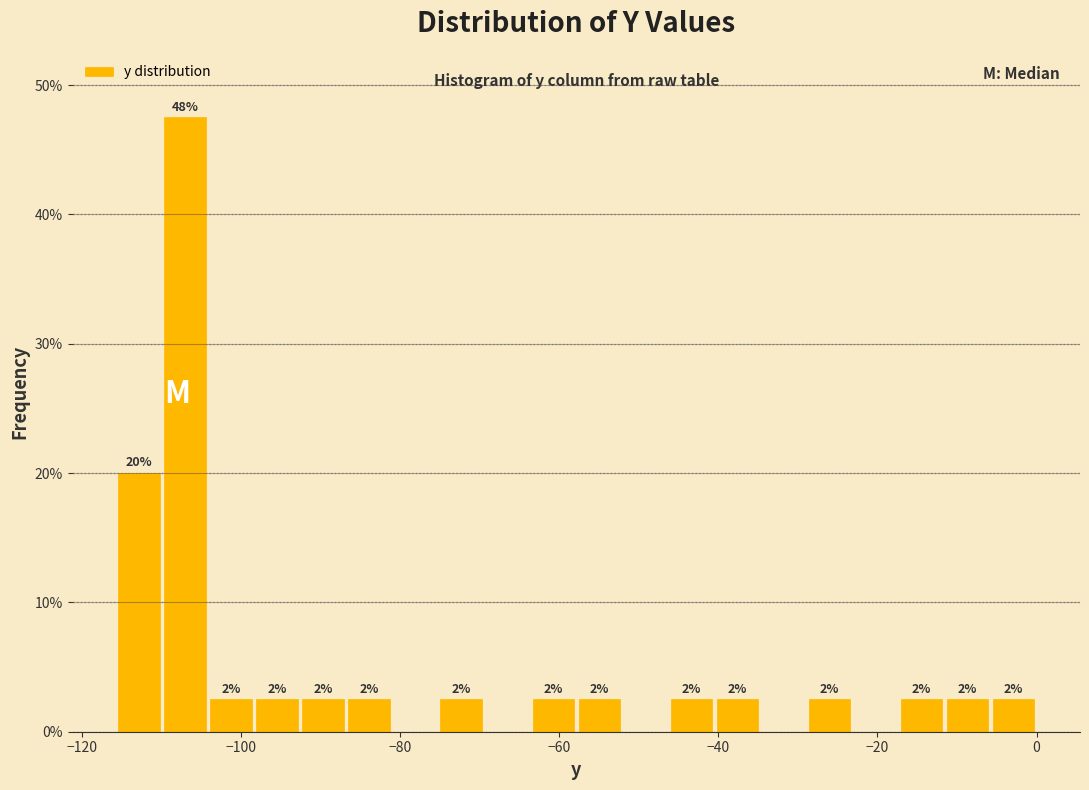

Read against the x-axis, roughly where is the centre of the tallest bar?

-108